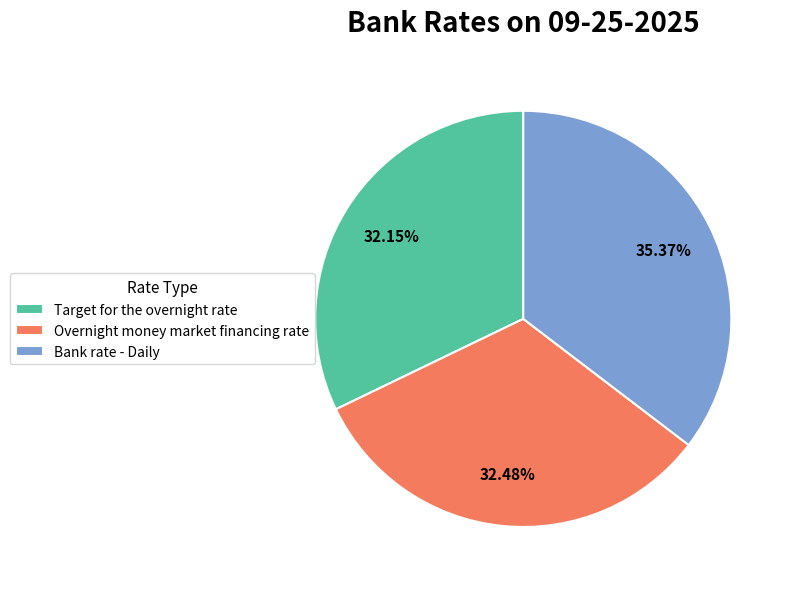

Does Bank rate - Daily account for over 50% of the chart?

No